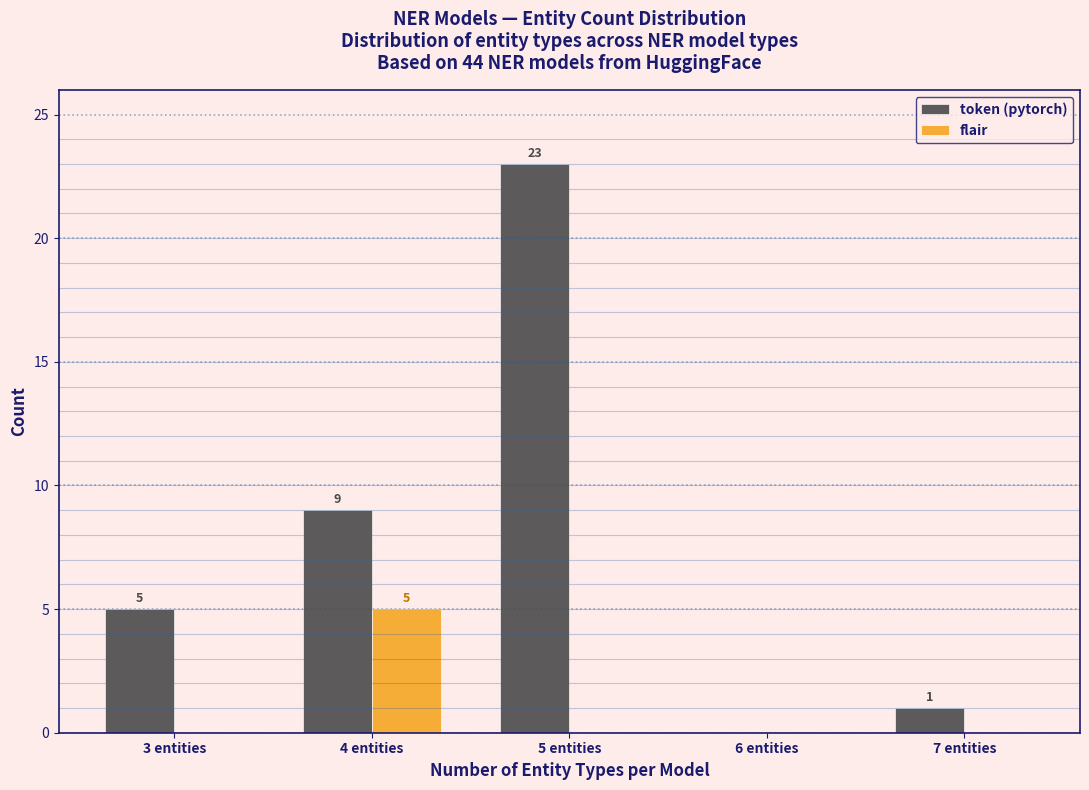

In the flair series, which range on the x-axis has the tallest bar?

3.5 to 4.5